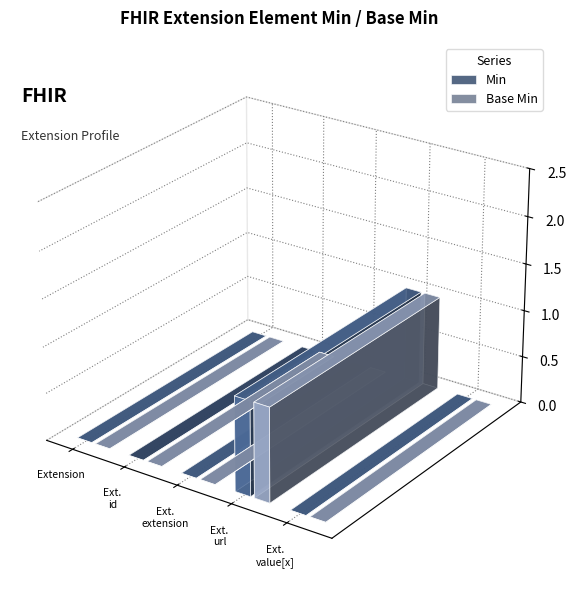

Which series has the largest total across all categories?

Min